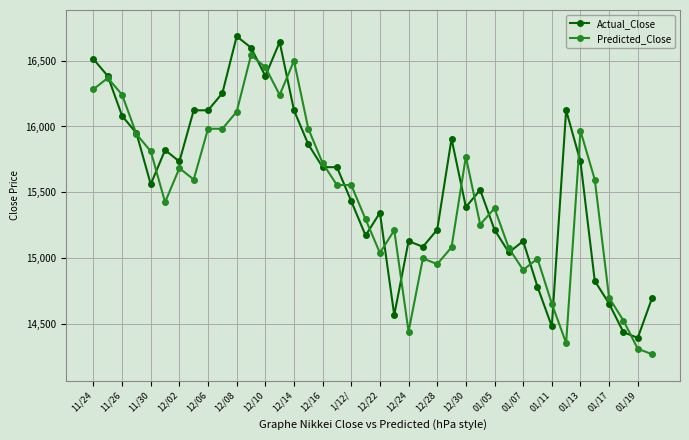

True or false: Predicted_Close has more than 2 points higher than both neighbors.

True